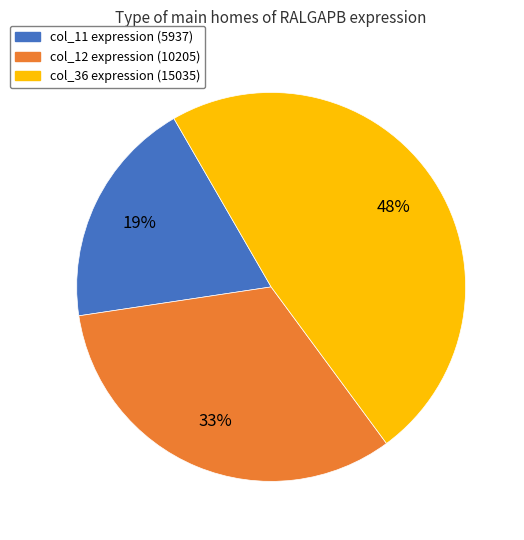

To the nearest percent, what is the difference between the largest and smallest slice percentages?

29%